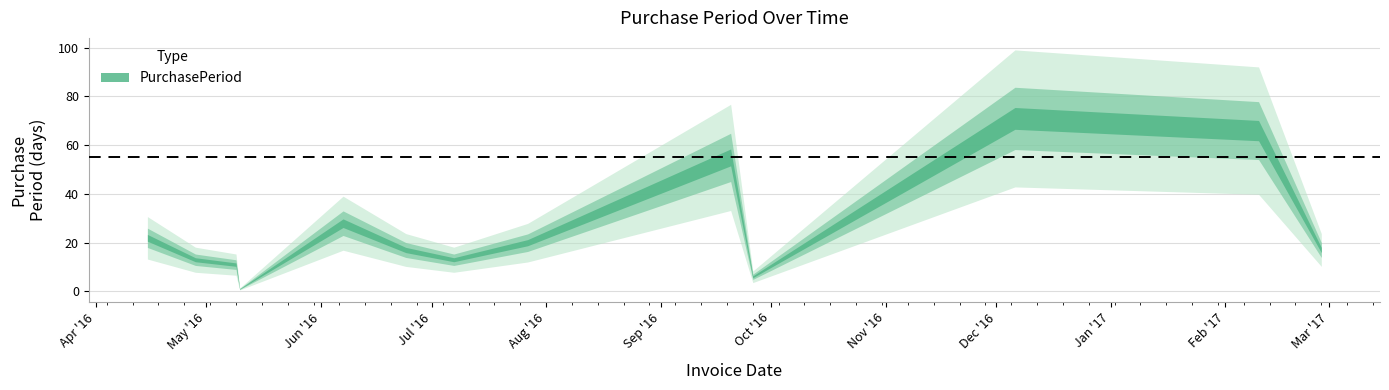

What is the sum of all values?

340